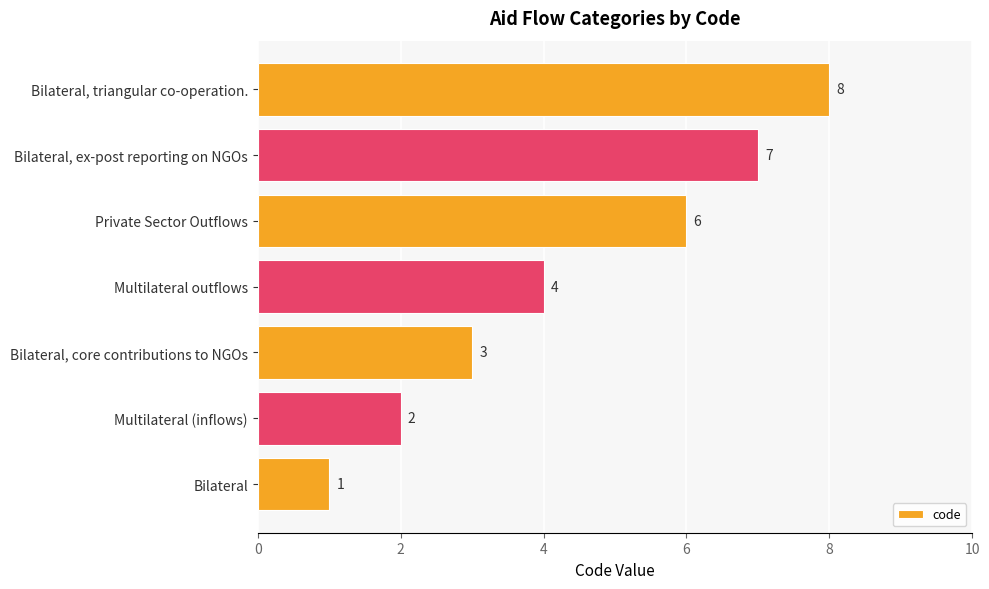

Reading bottom to top, what are all the values shown in this chart?

Bilateral=1	Multilateral (inflows)=2	Bilateral, core contributions to NGOs=3	Multilateral outflows=4	Private Sector Outflows=6	Bilateral, ex-post reporting on NGOs=7	Bilateral, triangular co-operation.=8